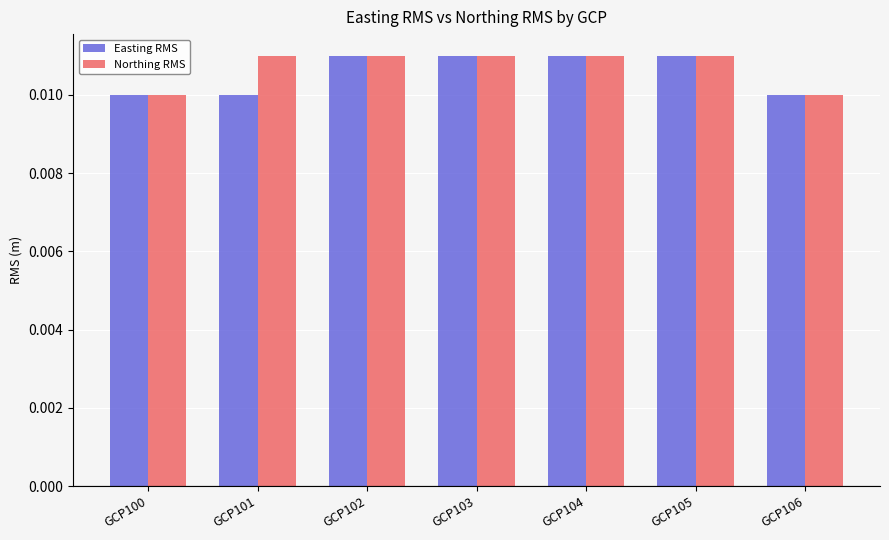

Between GCP101 and GCP103, which series saw the biggest shift?

Easting RMS